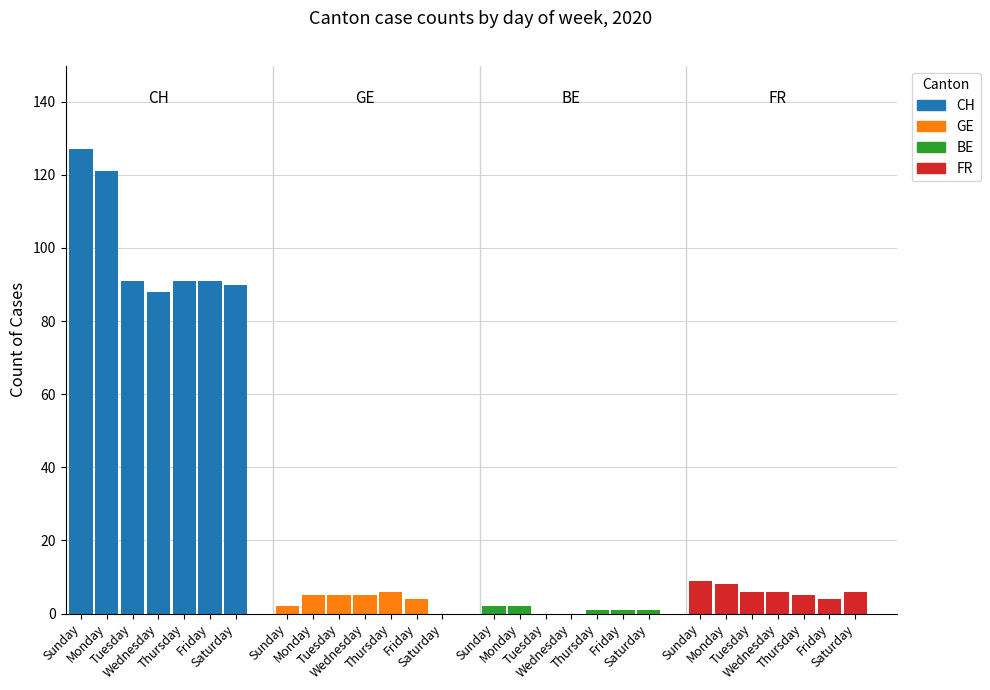

What is the maximum value shown in the chart?

127